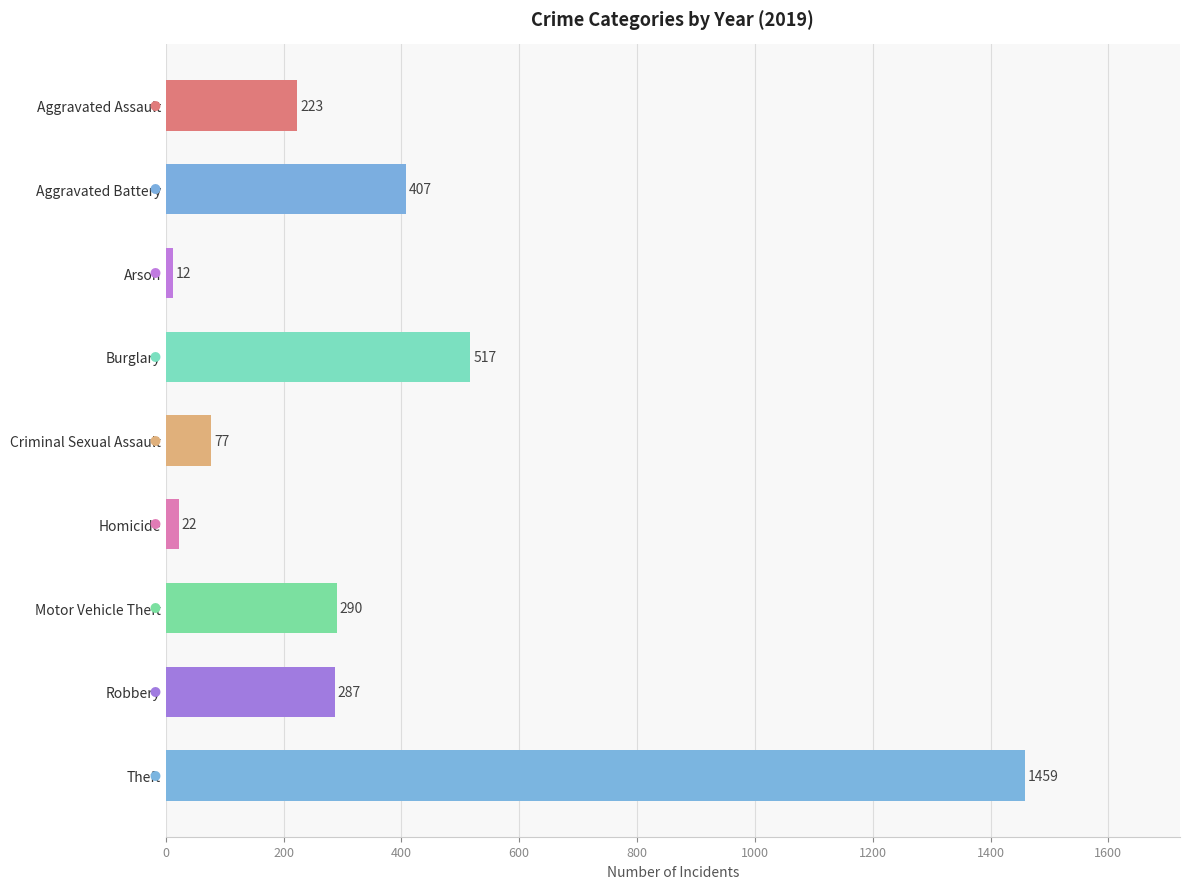

What is the average value?

366